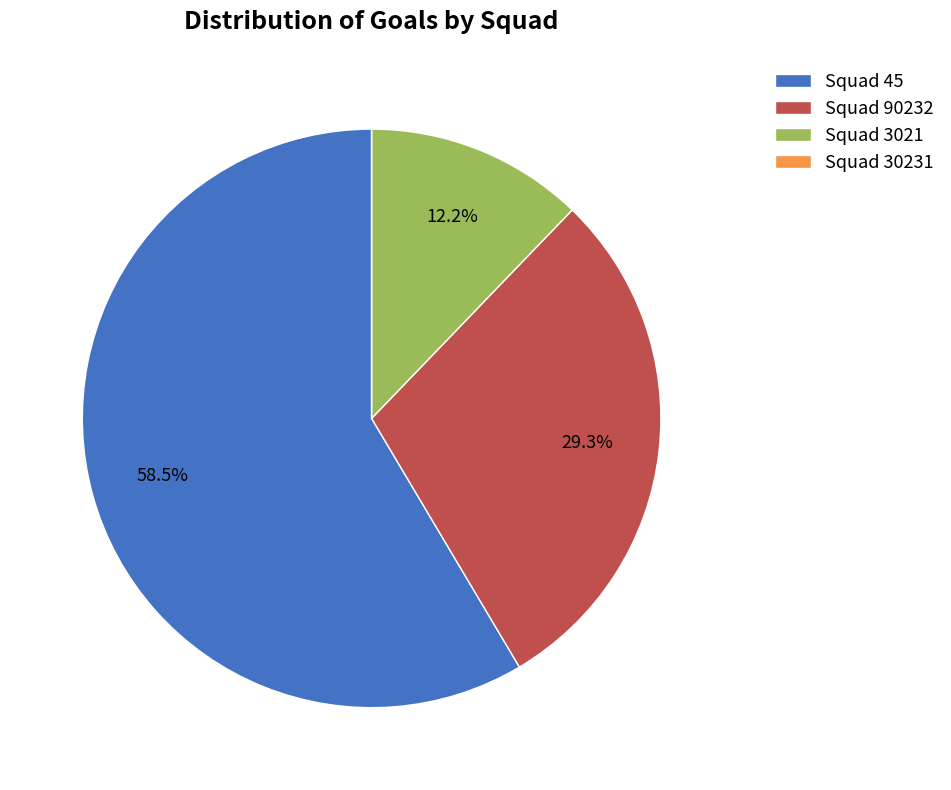

What is the ratio of the value at Squad 3021 to the value at Squad 90232?

0.4